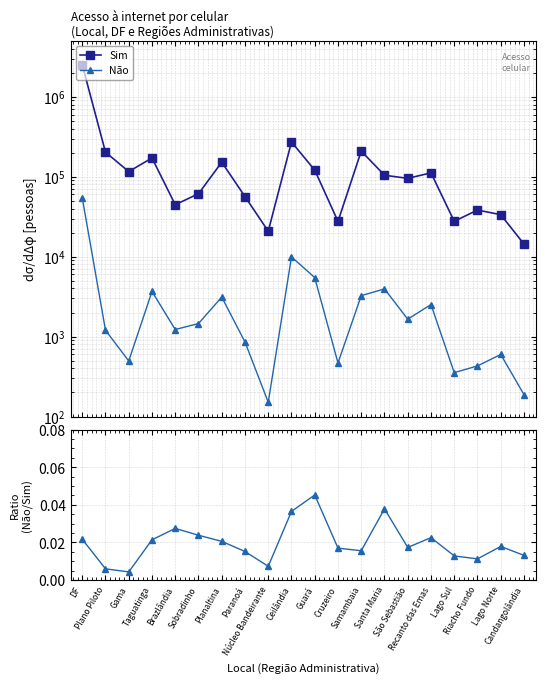

What is the minimum value for Não?

151.0